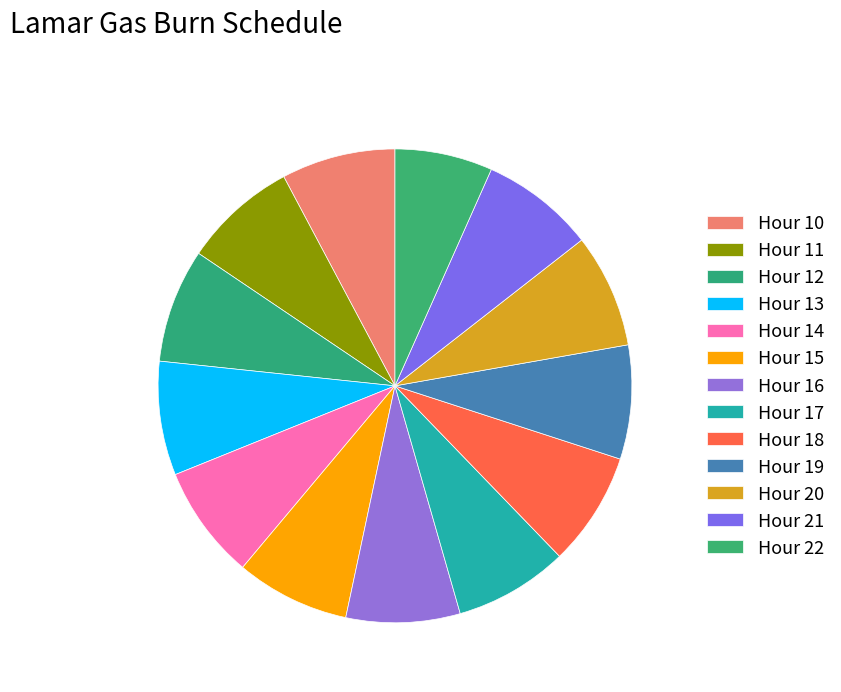

Count the number of slices in the pie.

13